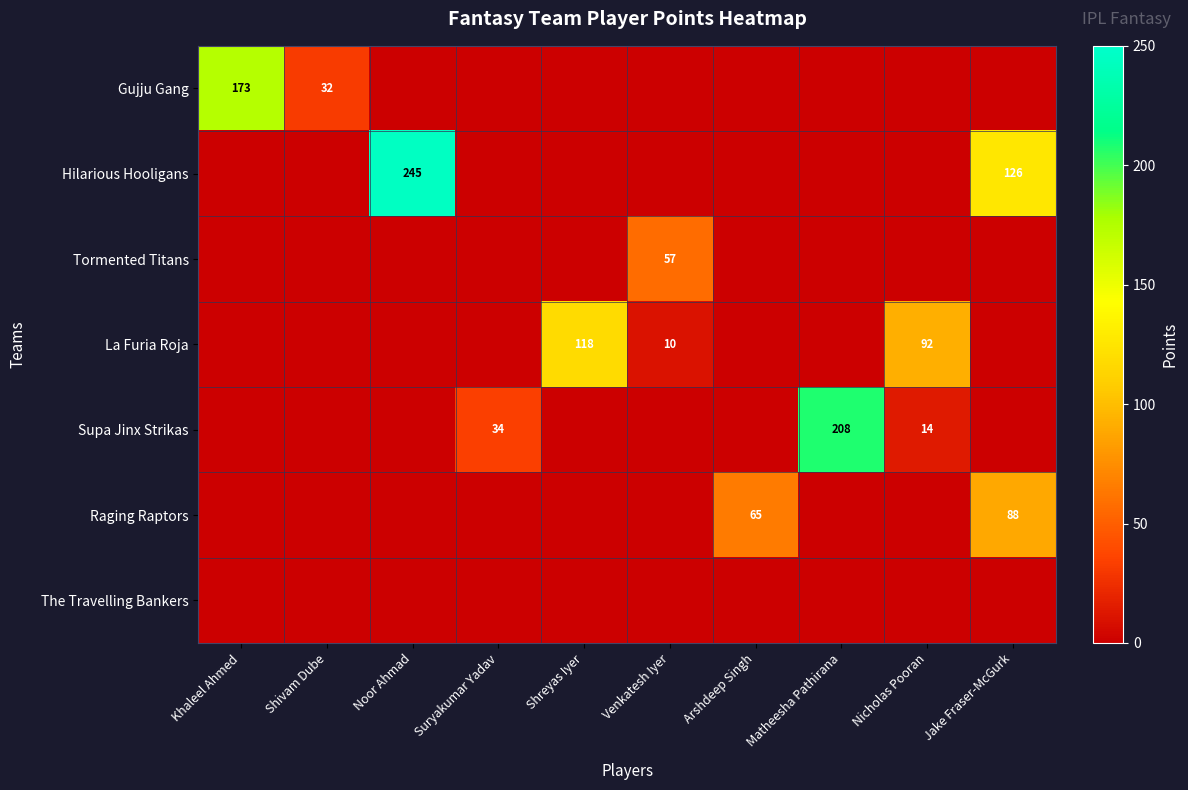

Is it true that La Furia Roja equals 92 at Nicholas Pooran?

True